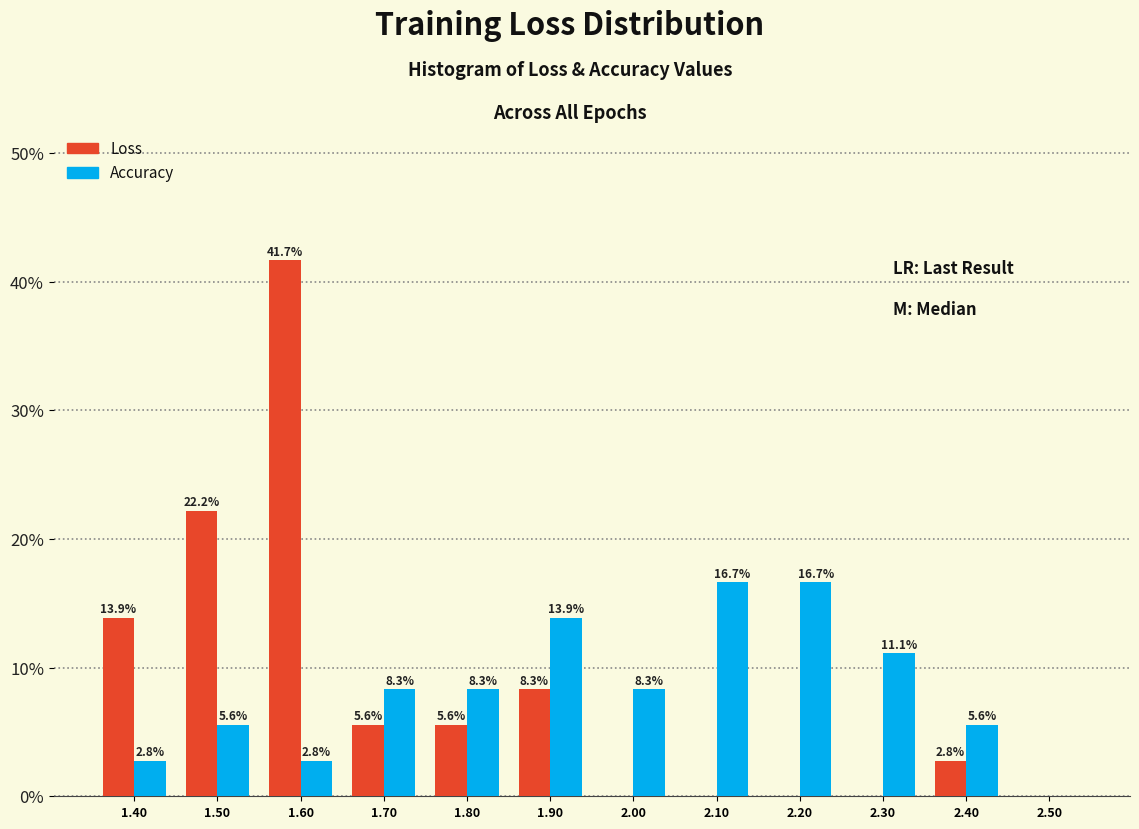

Reading left to right, what are all the values shown in this chart?

Loss: 1.40=13.9	1.50=22.2	1.60=41.7	1.70=5.6	1.80=5.6	1.90=8.3	2.00=0.0	2.10=0.0	2.20=0.0	2.30=0.0	2.40=2.8	2.50=0.0
Accuracy: 1.40=2.8	1.50=5.6	1.60=2.8	1.70=8.3	1.80=8.3	1.90=13.9	2.00=8.3	2.10=16.7	2.20=16.7	2.30=11.1	2.40=5.6	2.50=0.0